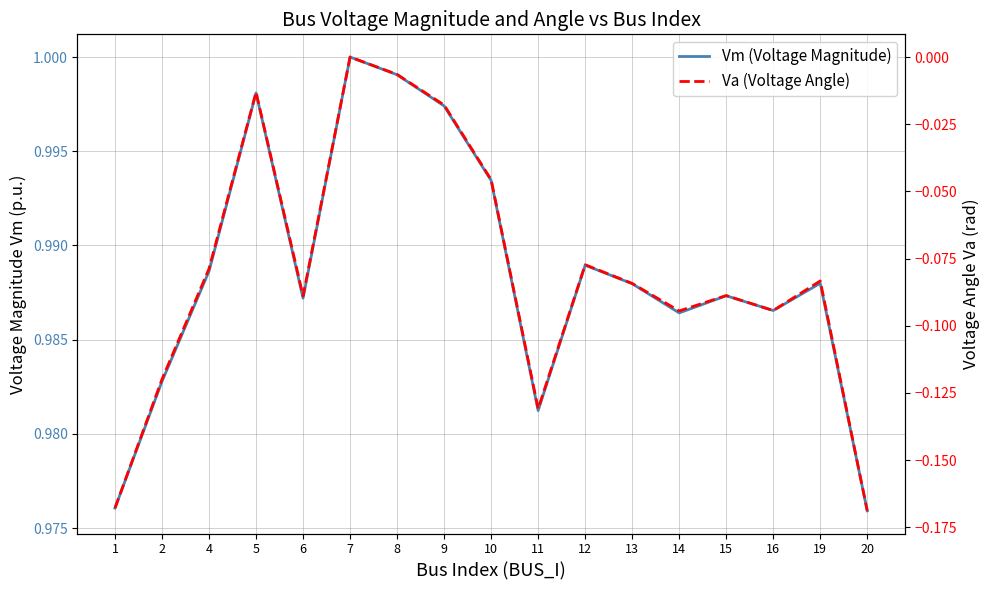

What is the highest value of the Vm (Voltage Magnitude) series?

1.0